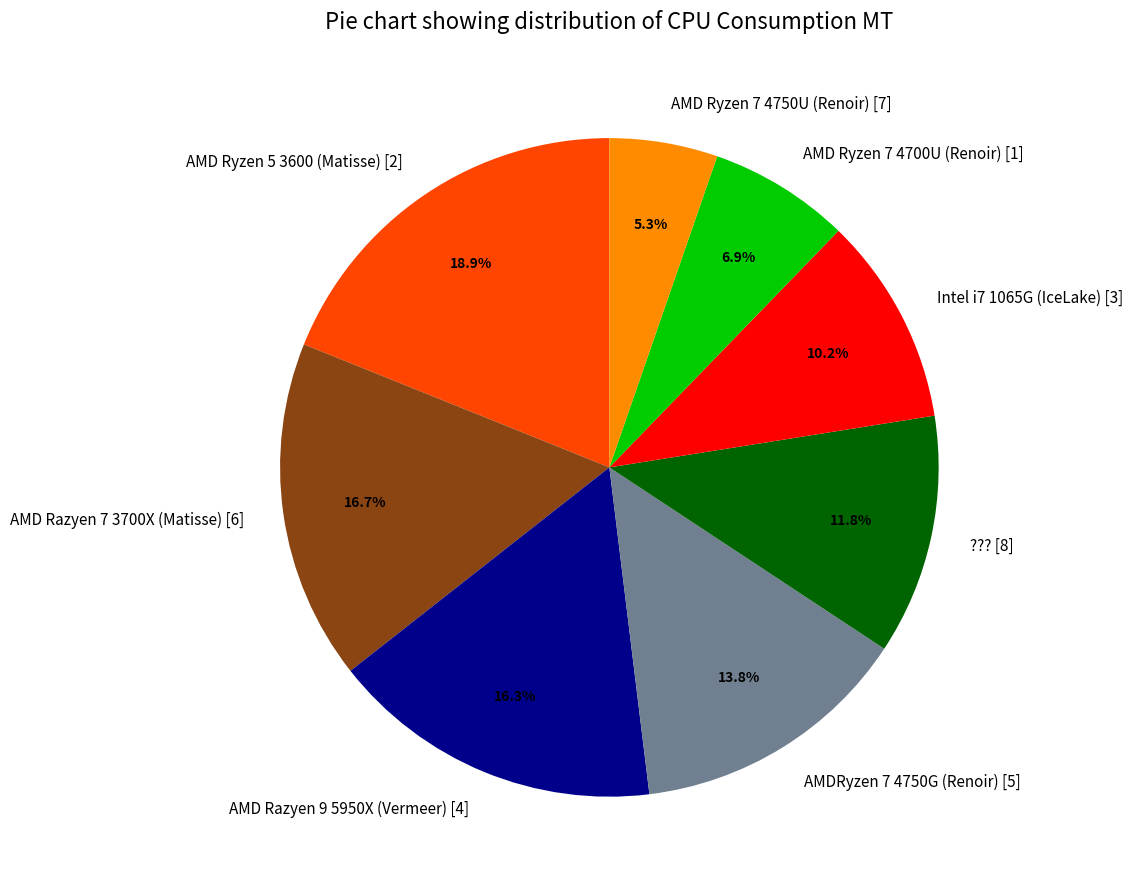

Combined, what portion of the pie is ??? [8] and AMD Ryzen 7 4700U (Renoir) [1]?

18.7%